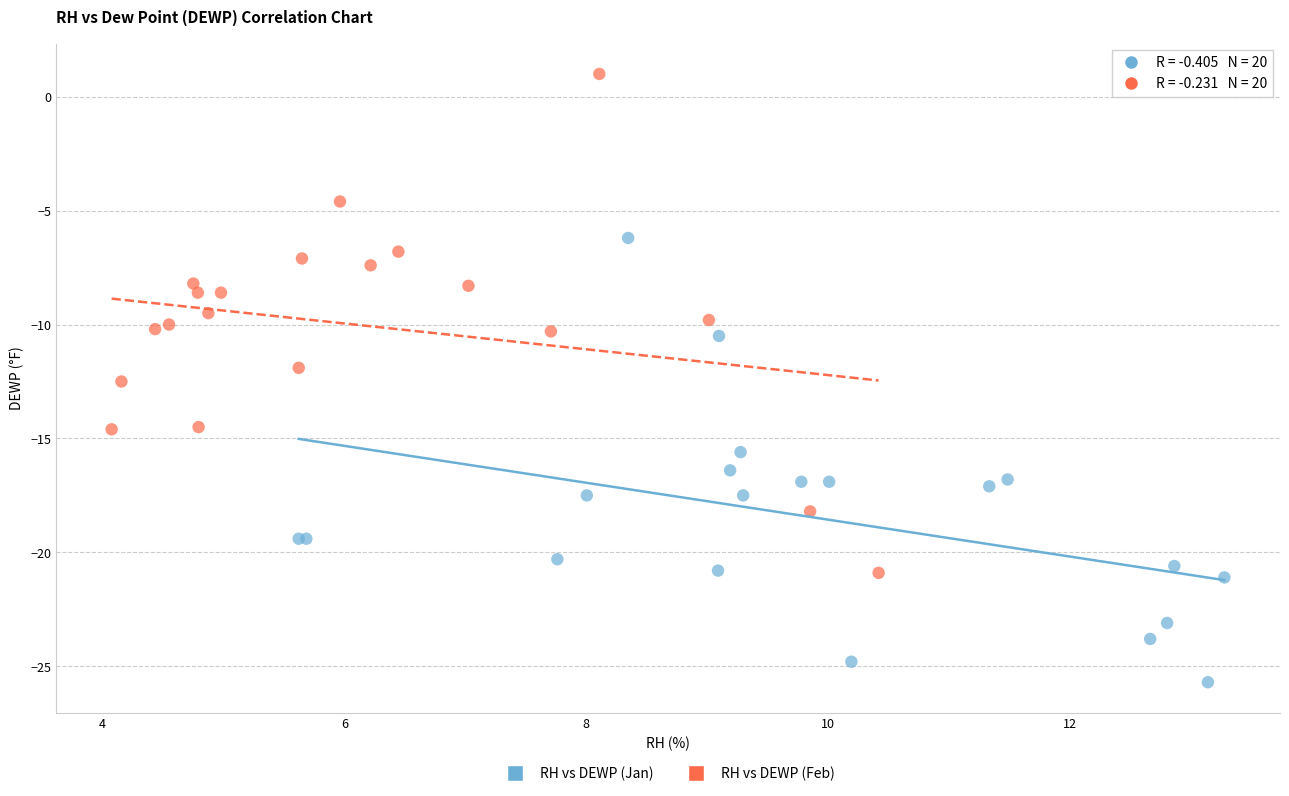

Which series has the widest spread of Y values?

RH vs DEWP (Feb)